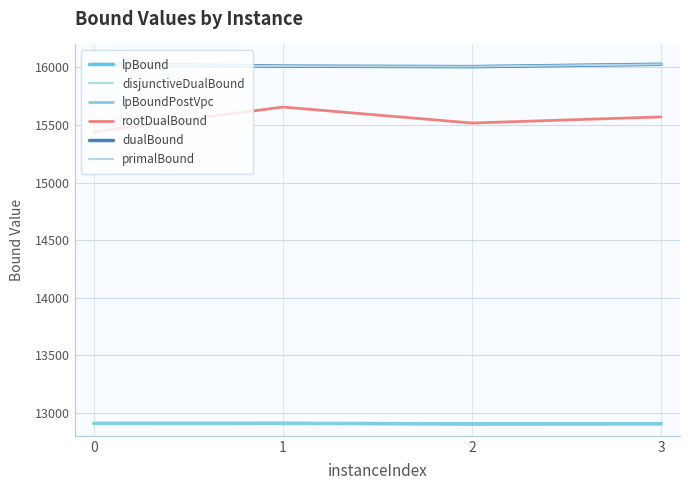

The value of dualBound at 0 is 22132.4. True or false?

False